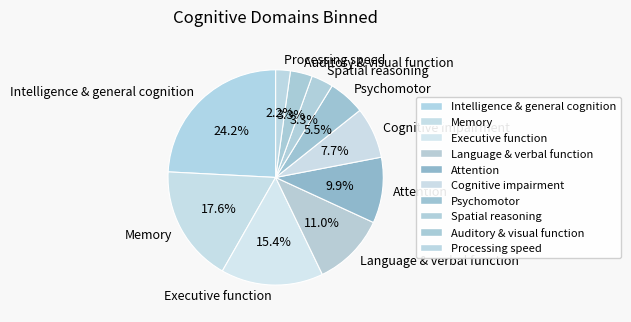

To the nearest percent, what is the average slice percentage?

10%